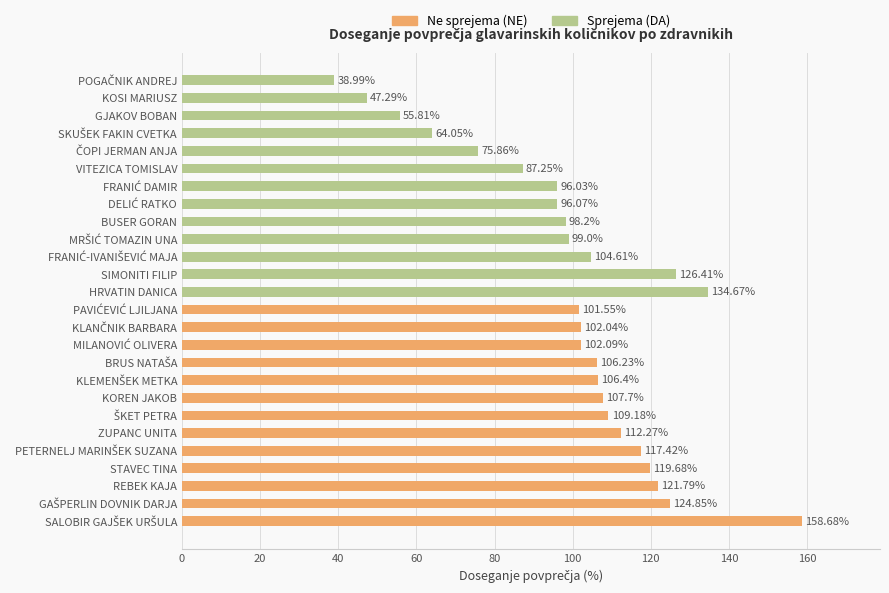

Reading left to right, extract all data points from this chart.

Ne sprejema (NE): 158.7	124.8	121.8	119.7	117.4	112.3	109.2	107.7	106.4	106.2	102.1	102.0	101.5
Sprejema (DA): 134.7	126.4	104.6	99.0	98.2	96.1	96.0	87.2	75.9	64.0	55.8	47.3	39.0